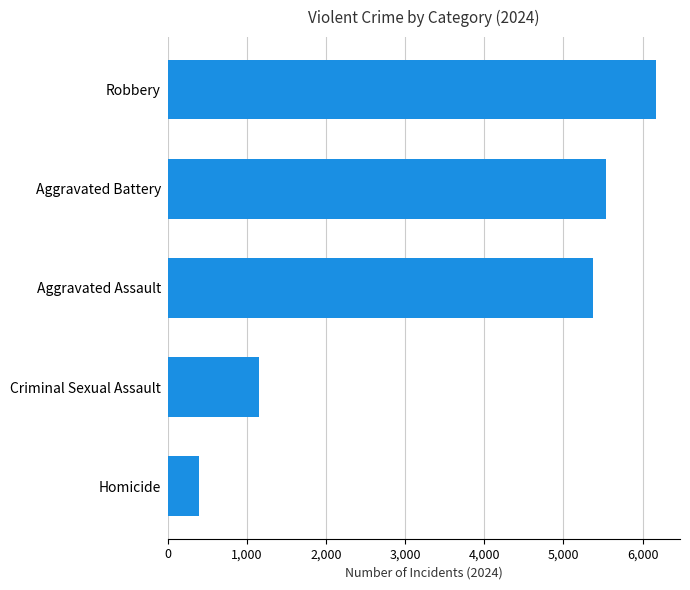

What value does the data have at Aggravated Assault?

5379